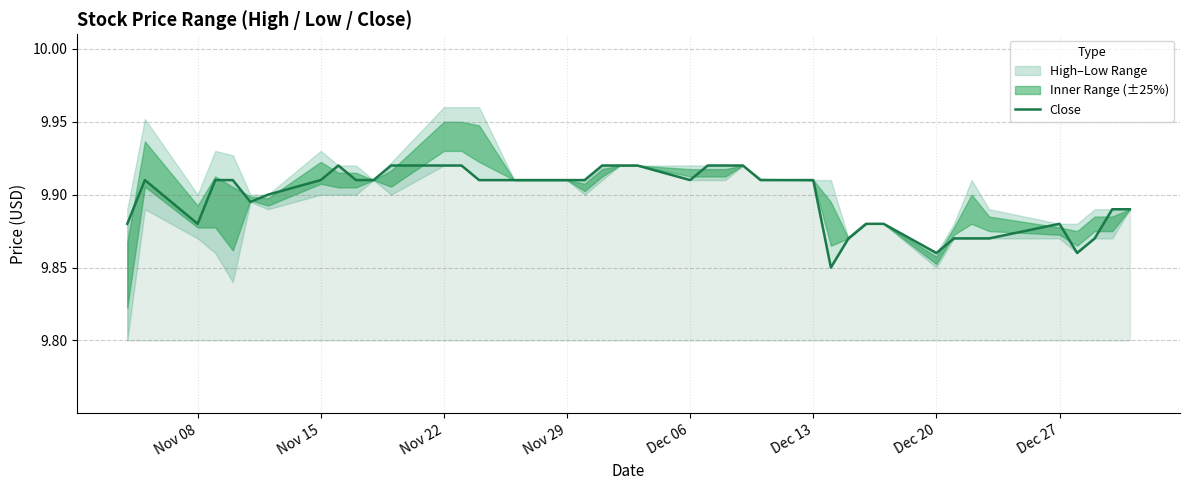

What is the difference between the maximum and minimum values?

0.1